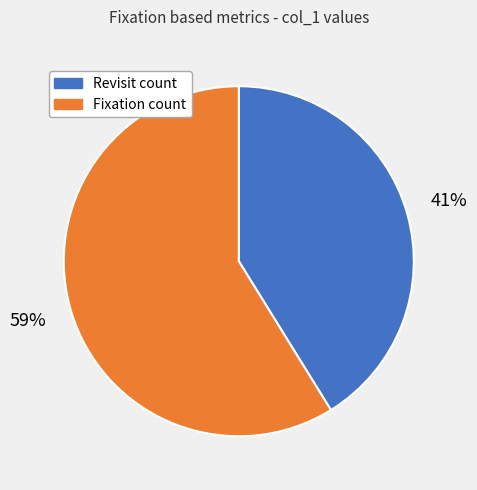

Do Revisit count and Fixation count together represent more than half of the pie?

Yes